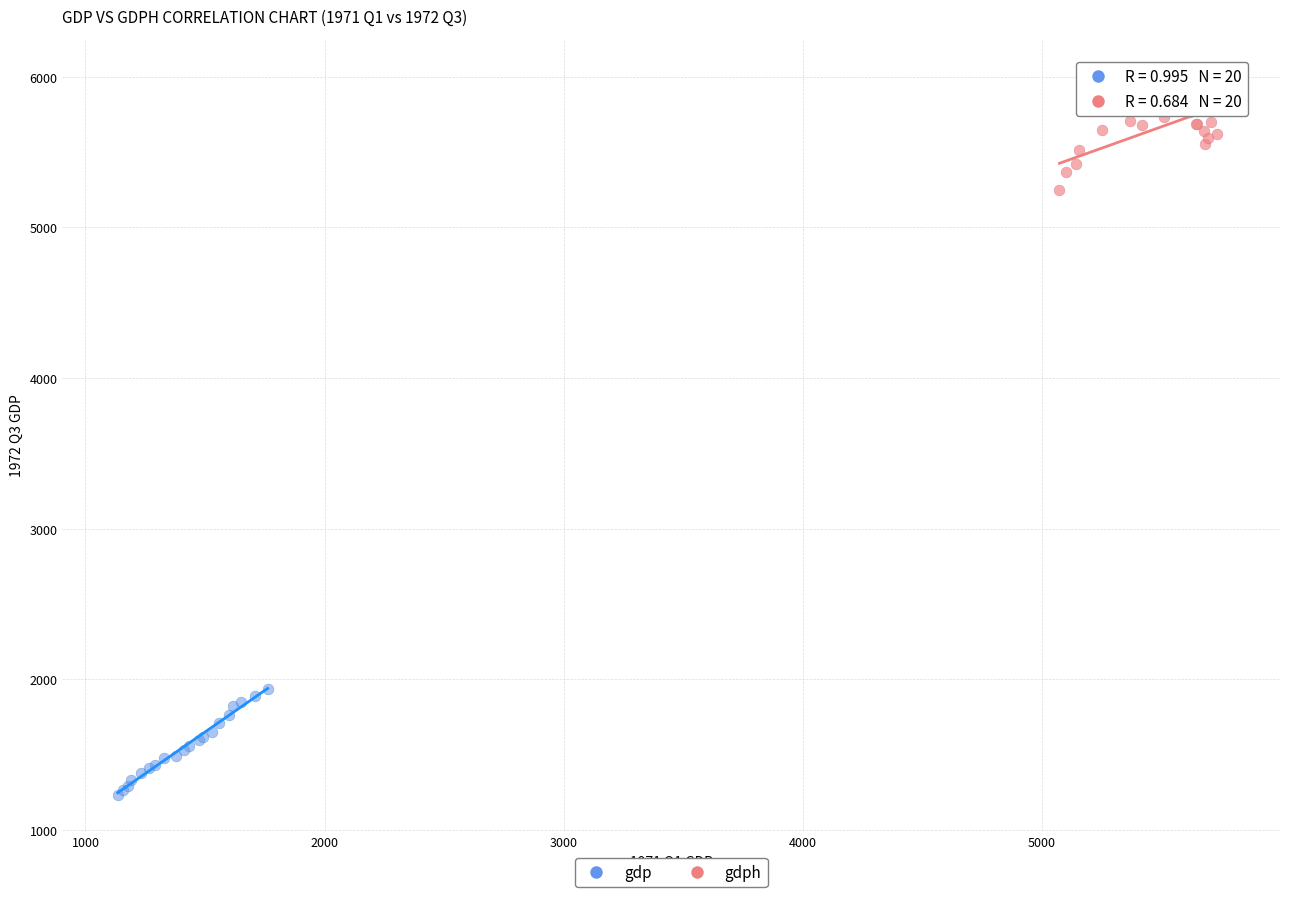

Which series reaches the minimum Y coordinate?

gdp